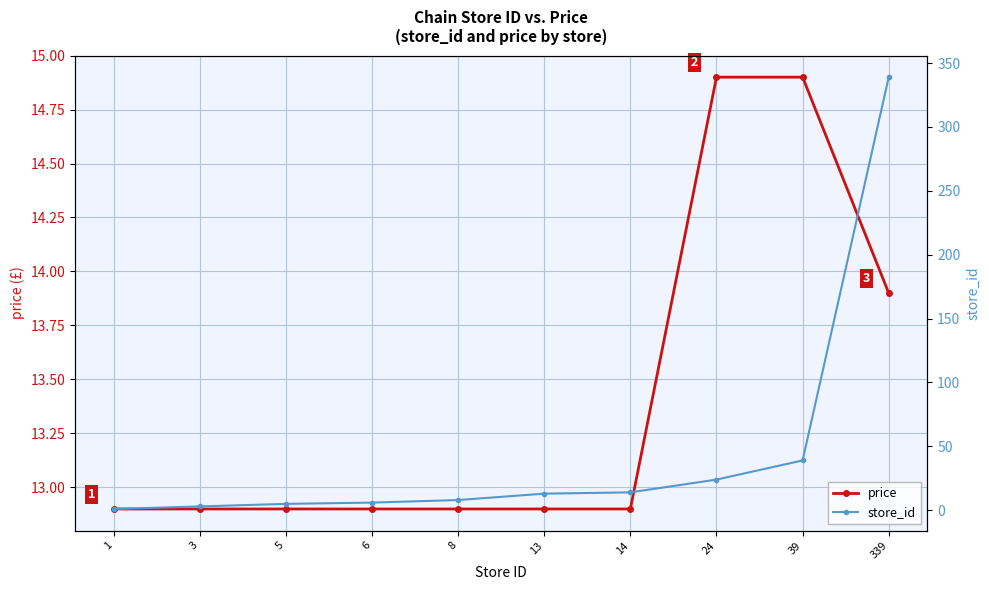

What is the value of the store_id point at the 5th from the left?

8.0